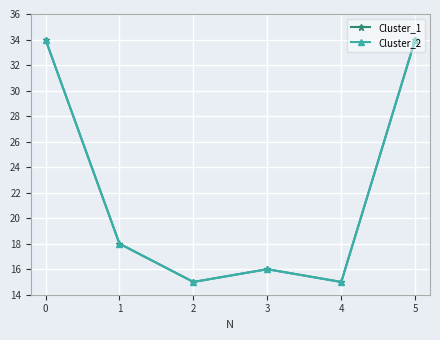

True or false: Cluster_2 and Cluster_1 cross at least once.

False